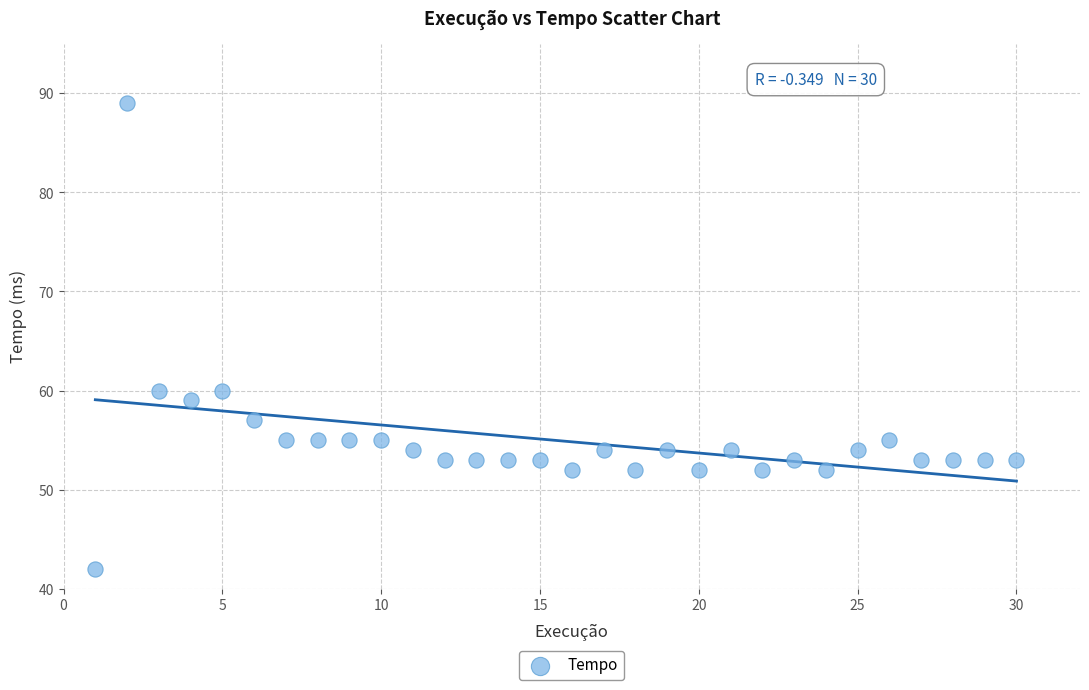

What is the range of Y values (max minus min)?

47